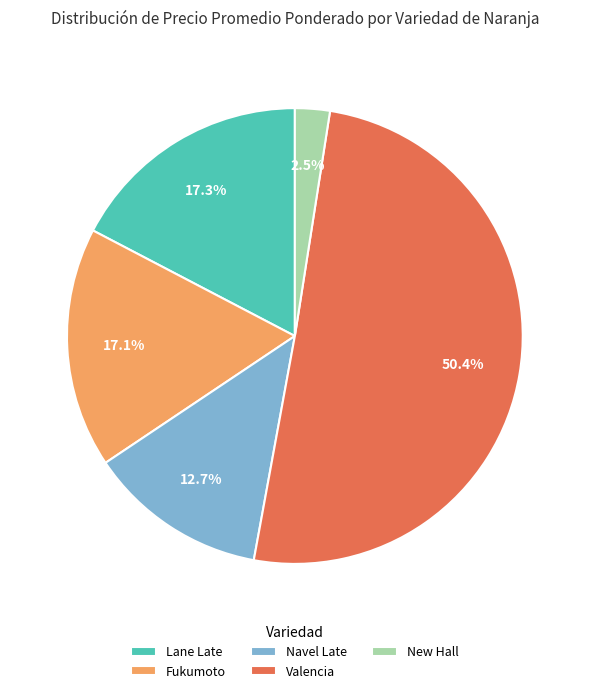

What portion of the pie excludes Lane Late?

82.7%